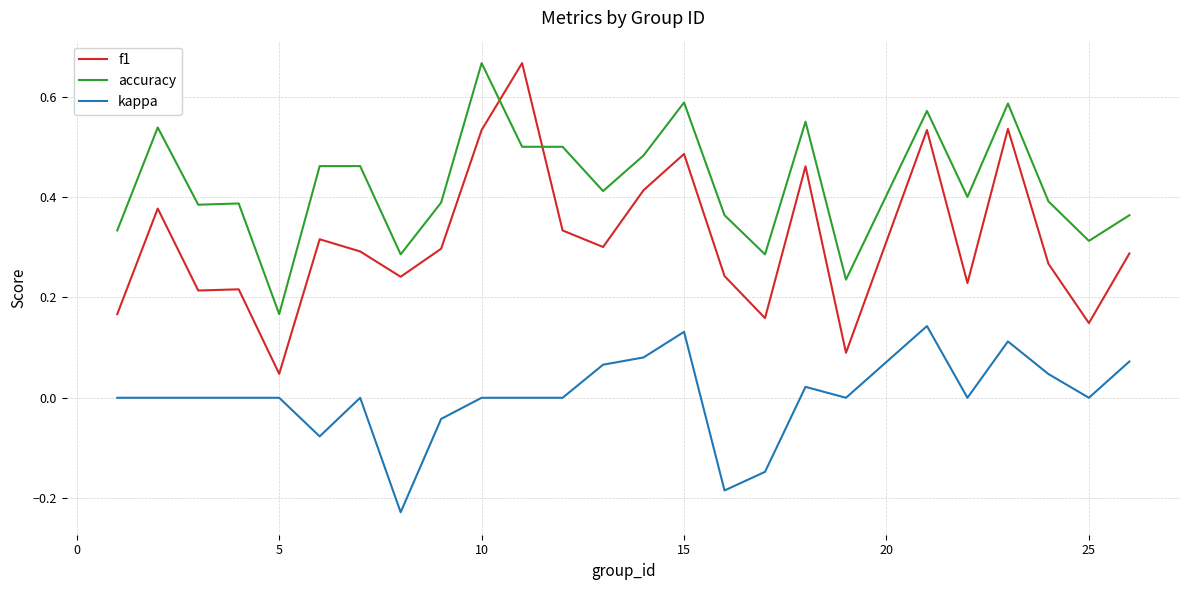

Rank the series by their average value, from highest to lowest.

accuracy, f1, kappa